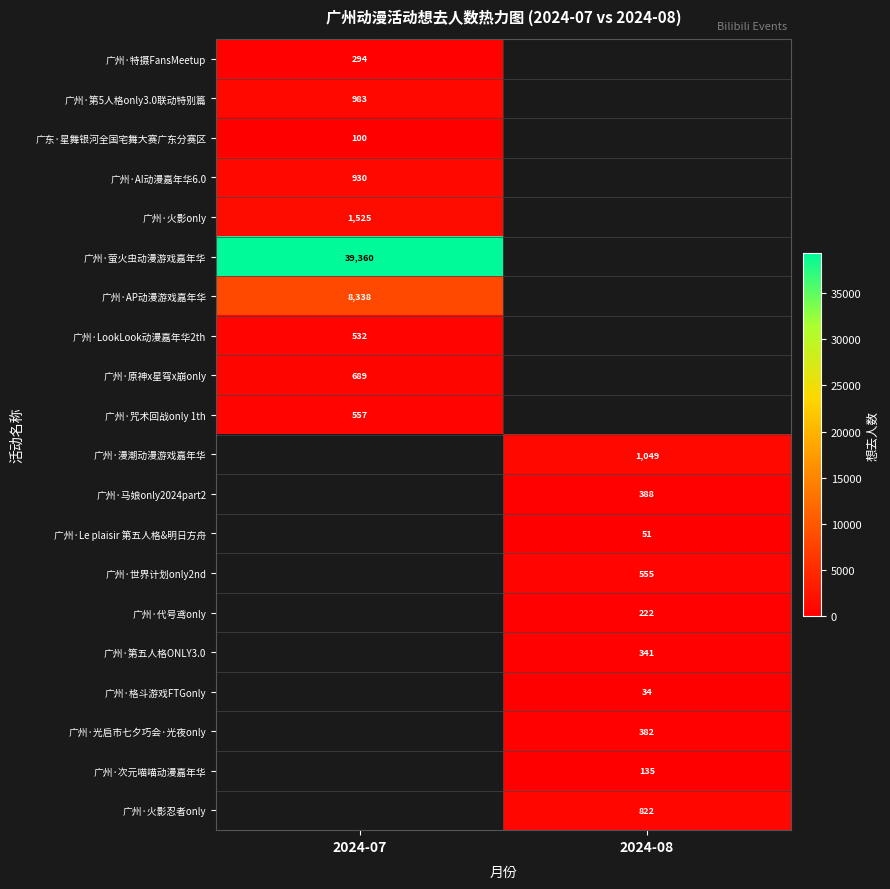

The value of 广州·咒术回战only 1th at 2024-07 is 858.0. True or false?

False